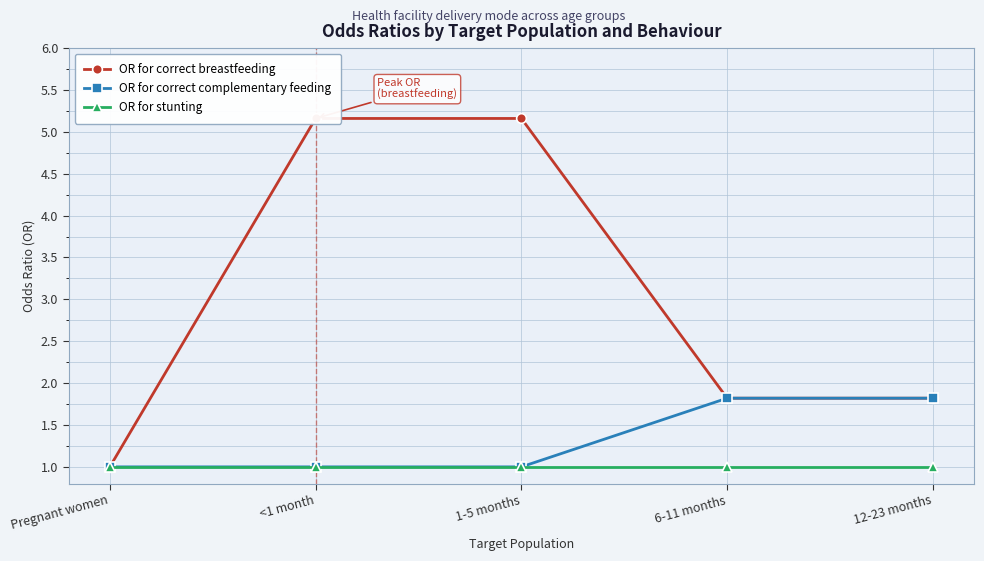

True or false: OR for correct complementary feeding and OR for correct breastfeeding intersect in this chart.

False